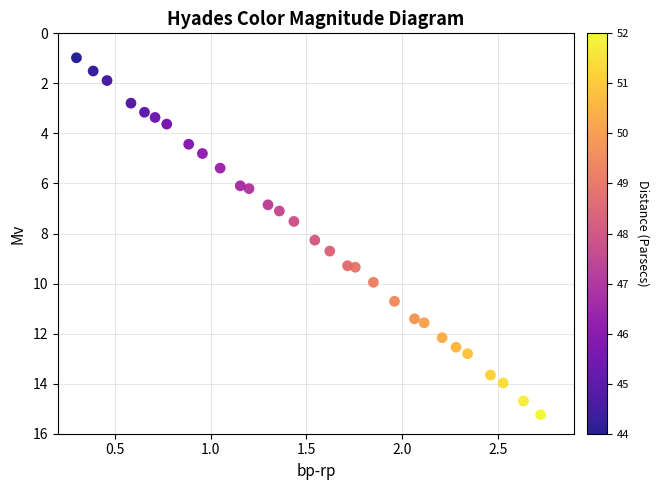

What is the range of Y values (max minus min)?

14.3